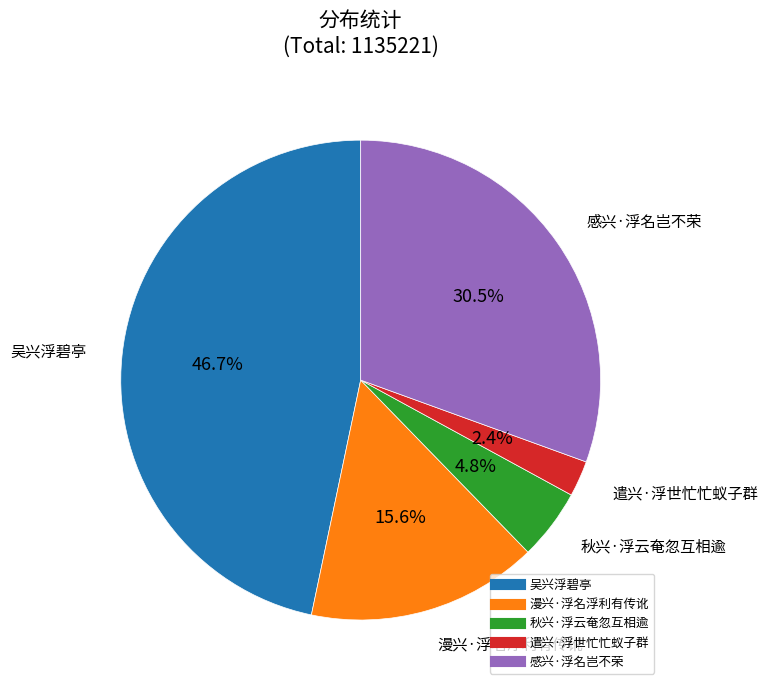

Does 感兴·浮名岂不荣 represent more than half of the total?

No